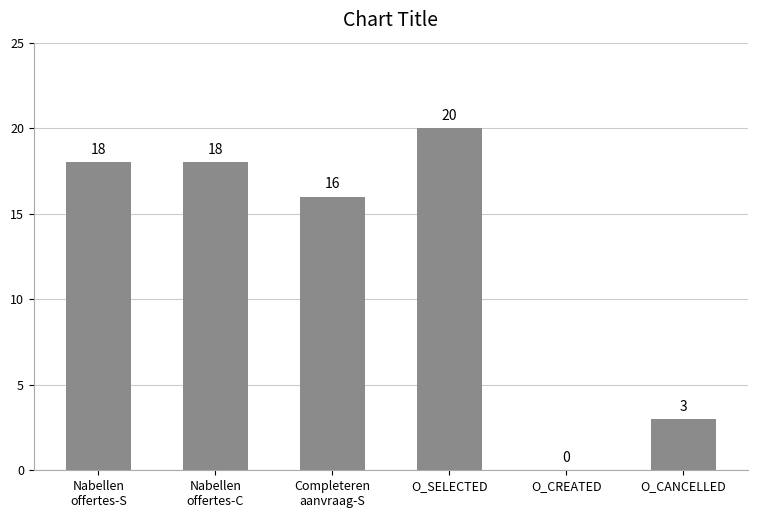

What is the maximum value shown in the chart?

20